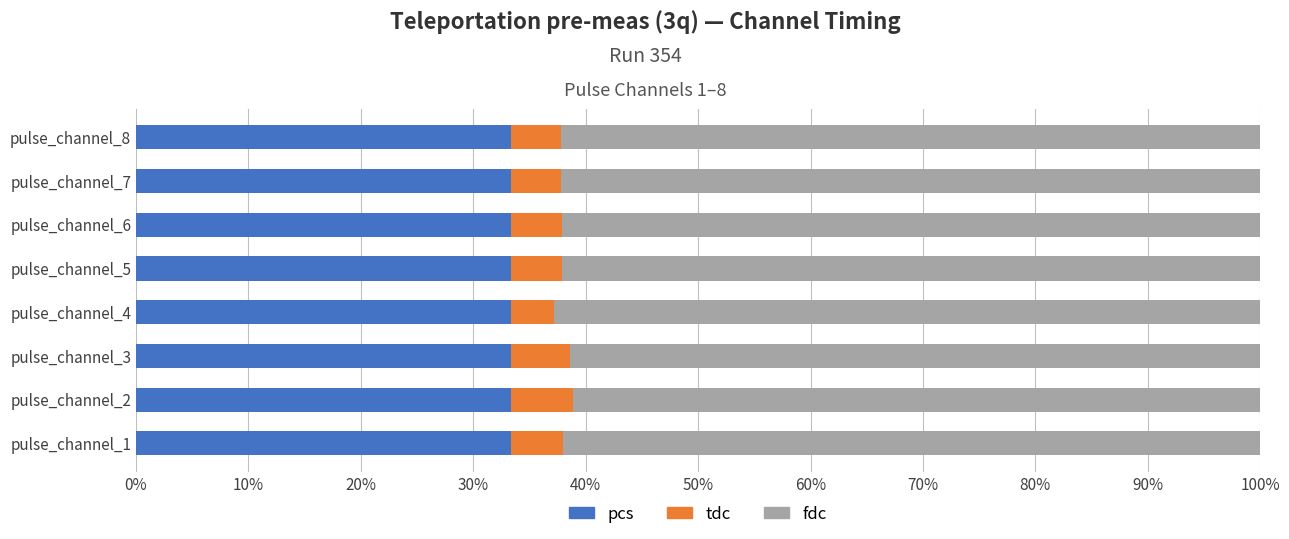

What are all the series names shown in the legend?

pcs, tdc, fdc